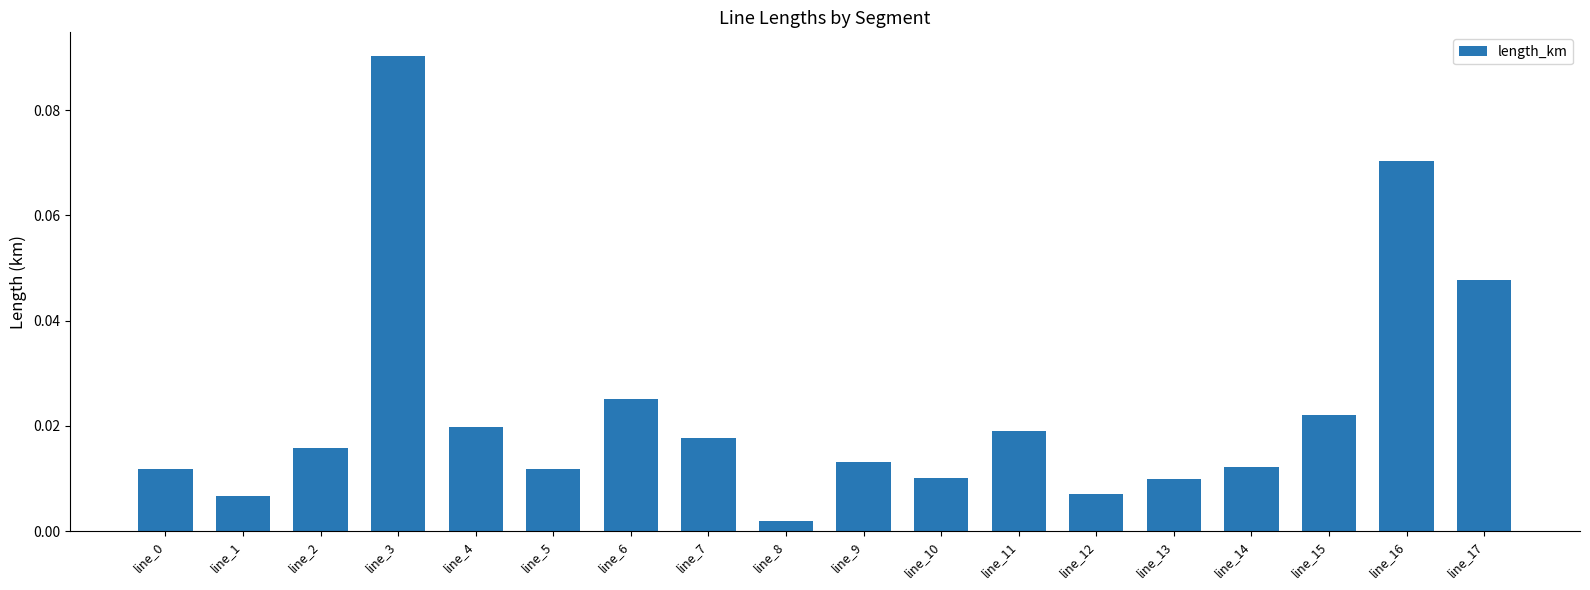

Which label corresponds to the smallest value in the chart?

line_8